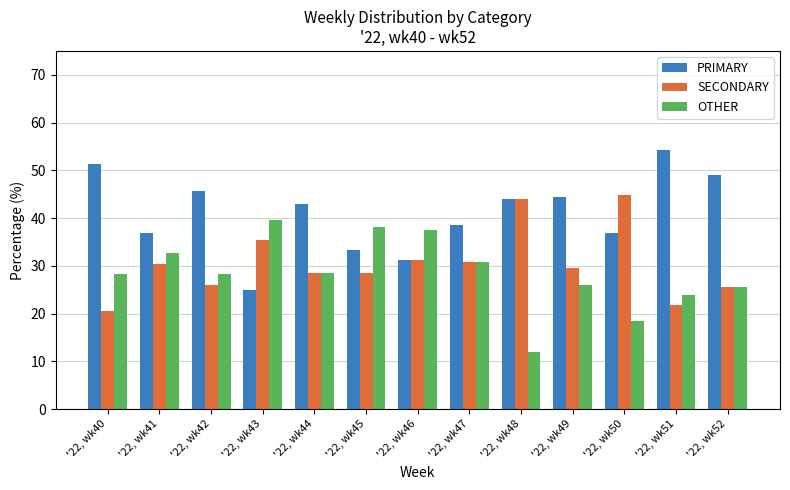

What is the difference between the highest and lowest values at '22, wk42?

19.6